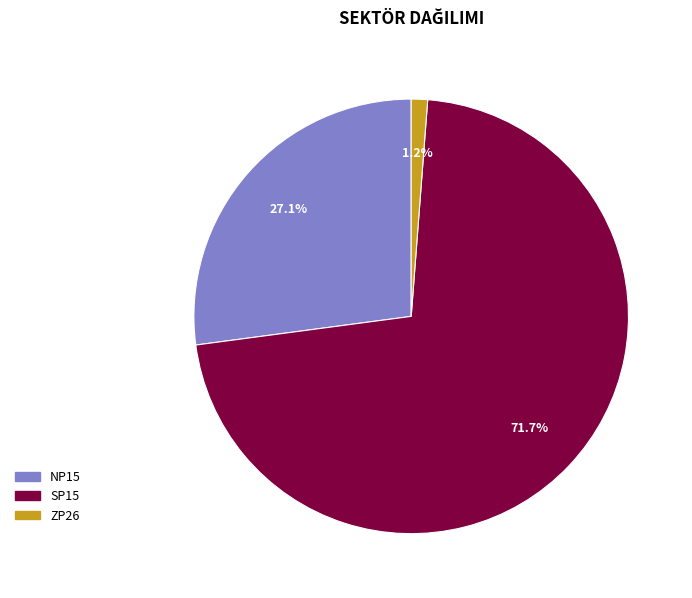

How many segments does this pie chart have?

3